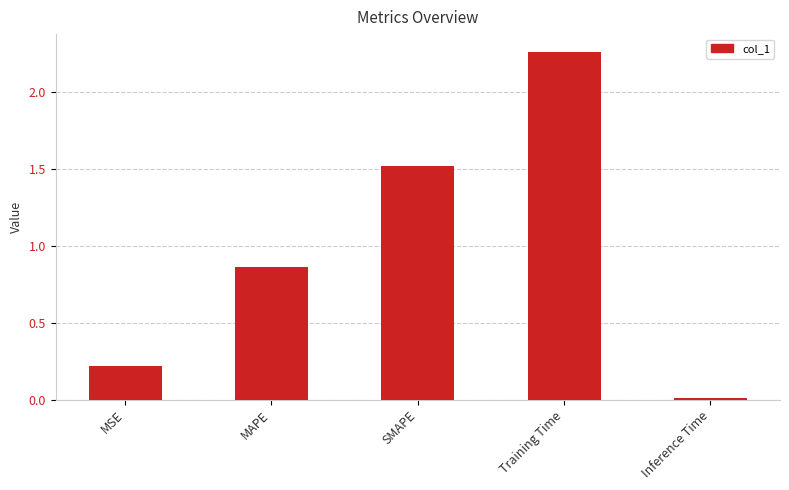

Where is the data nearest to the value 1?

MAPE